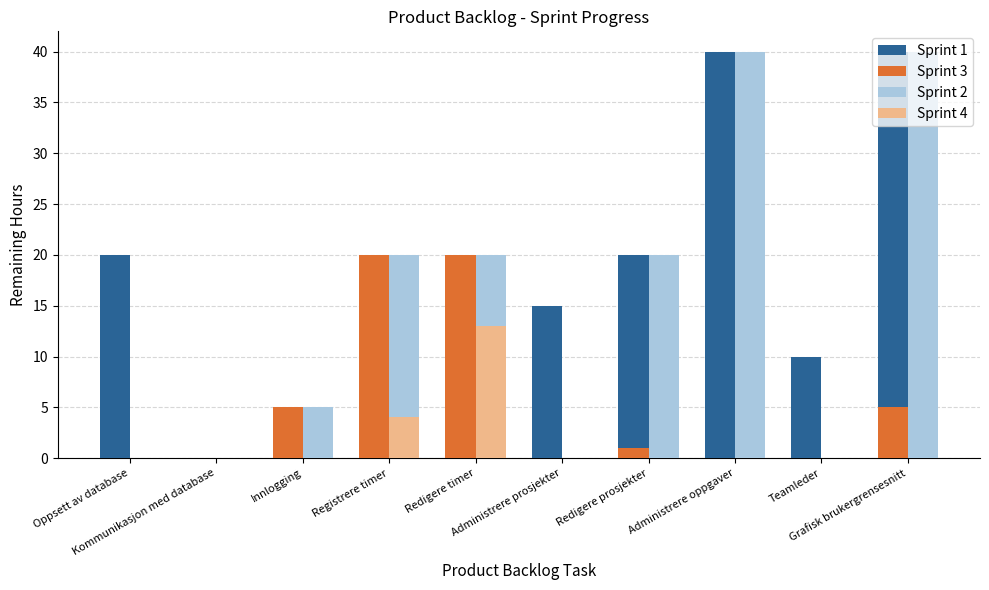

Reading left to right, what are all the values shown in this chart?

Sprint 1: 20	0	5	20	20	15	20	40	10	40
Sprint 3: 0	0	5	20	20	0	1	0	0	5
Sprint 2: 0	0	5	20	20	0	20	40	0	40
Sprint 4: 0	0	0	4	13	0	0	0	0	0